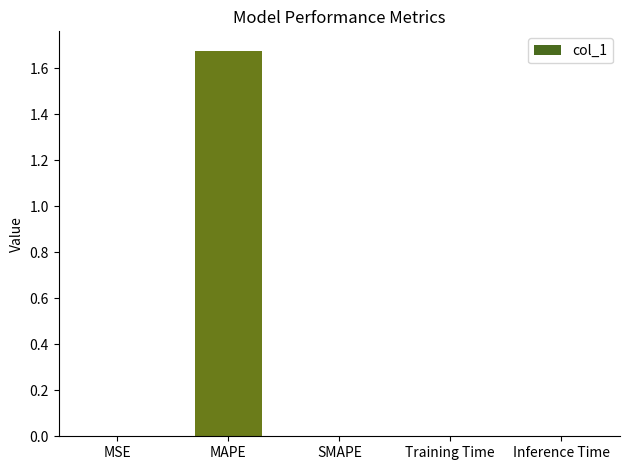

Are the bars horizontal?

No